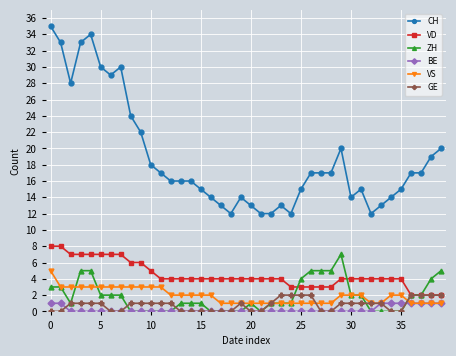

At how many categories does at least one series exceed 31?

4